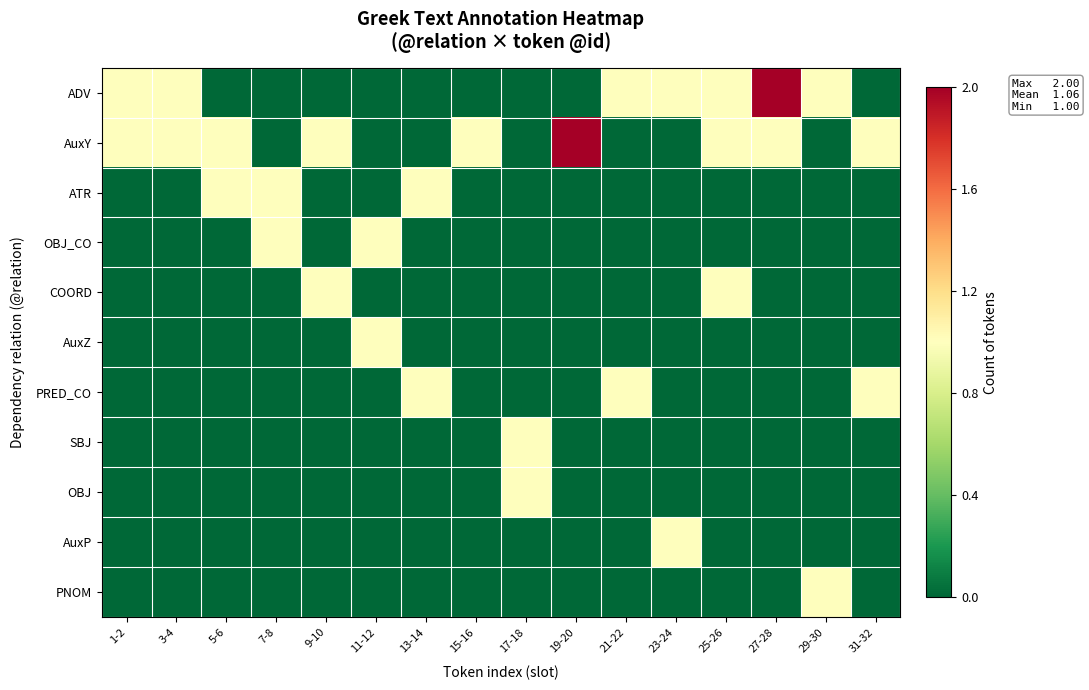

Between 13-14 and 29-30, which is larger?

29-30